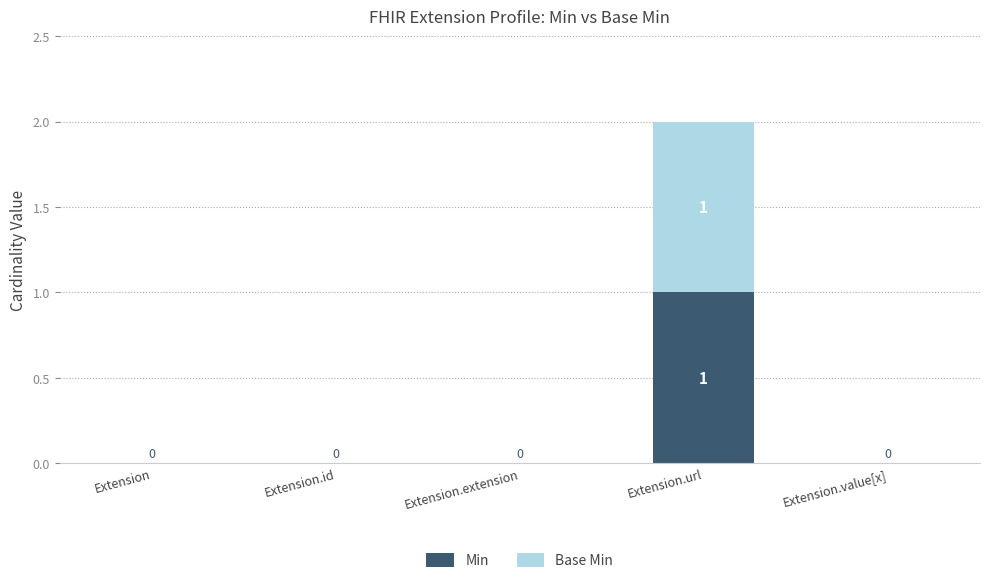

Reading left to right, list the values for the Min series.

Extension=0	Extension.id=0	Extension.extension=0	Extension.url=1	Extension.value[x]=0